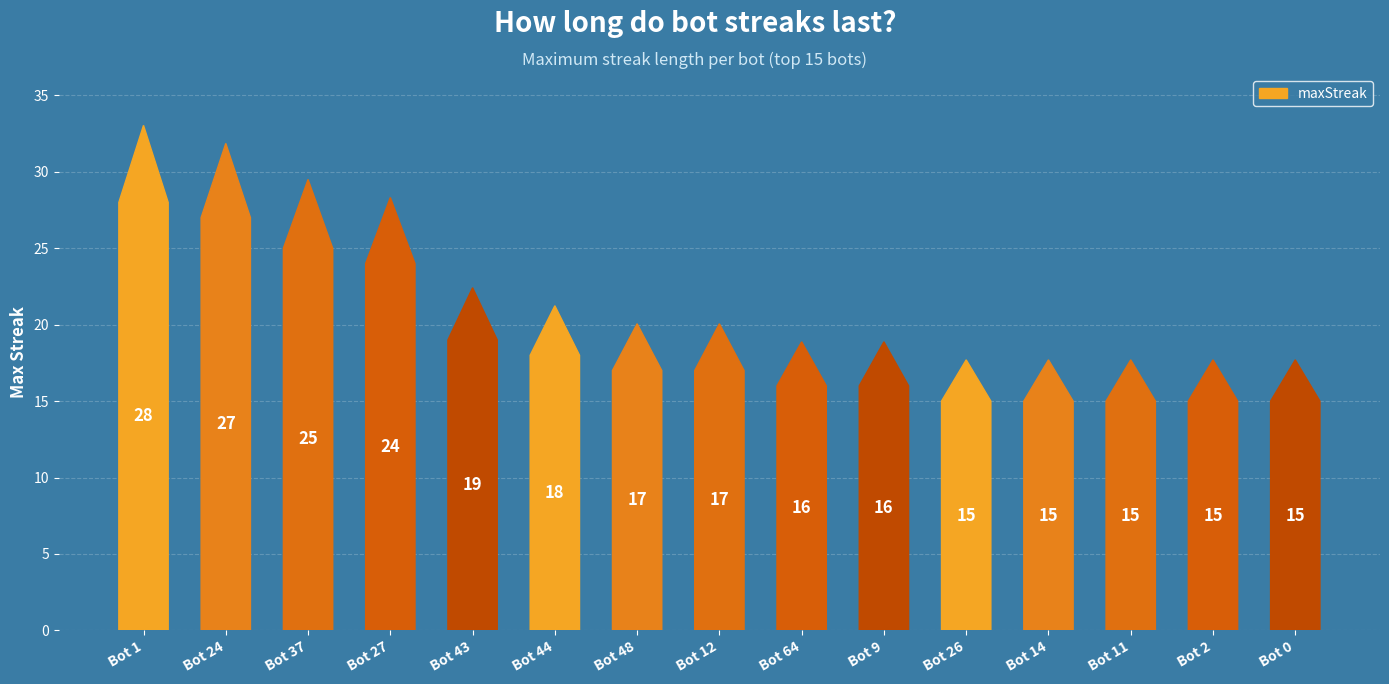

How many bars are there in total?

15